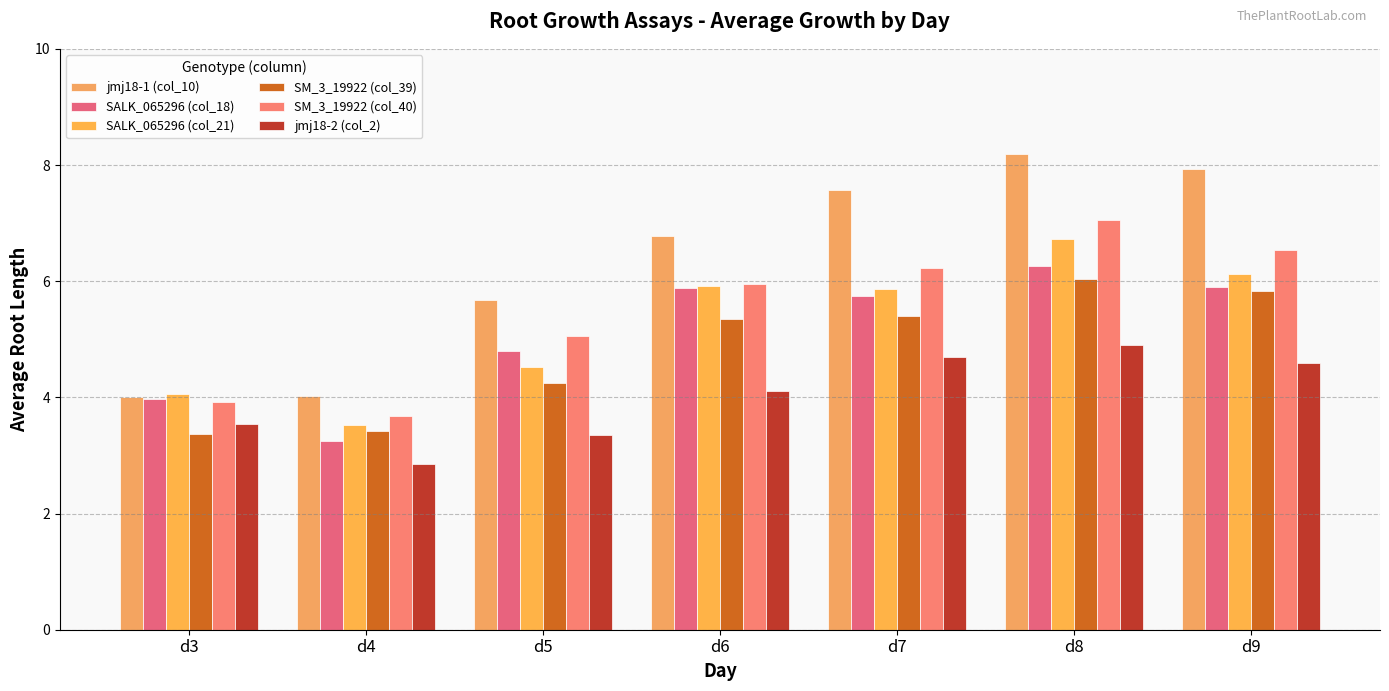

The SALK_065296 (col_18) series shows 5.9 at d9. True or false?

True